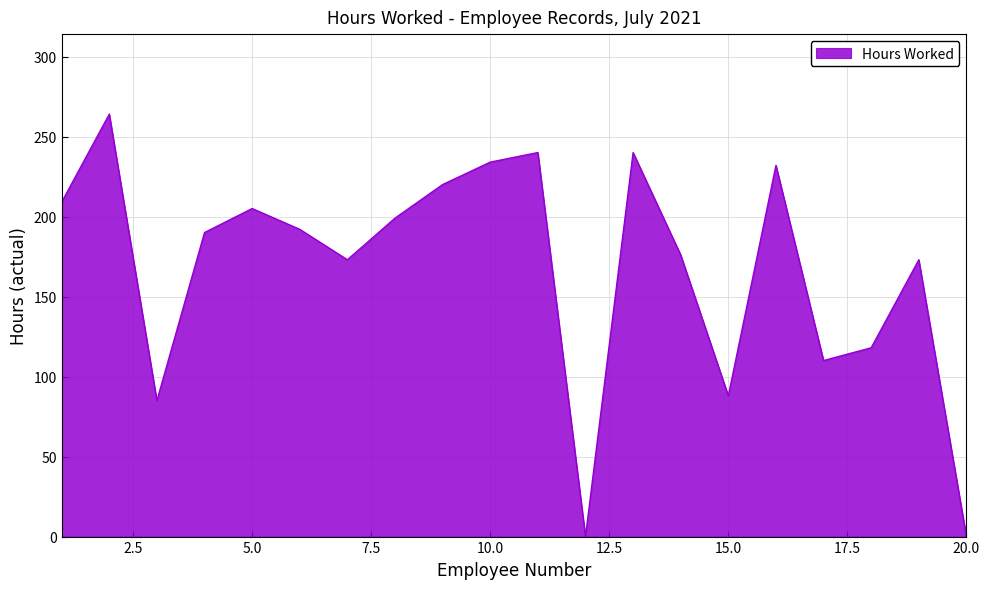

Does the chart display data point markers on the line(s)?

No